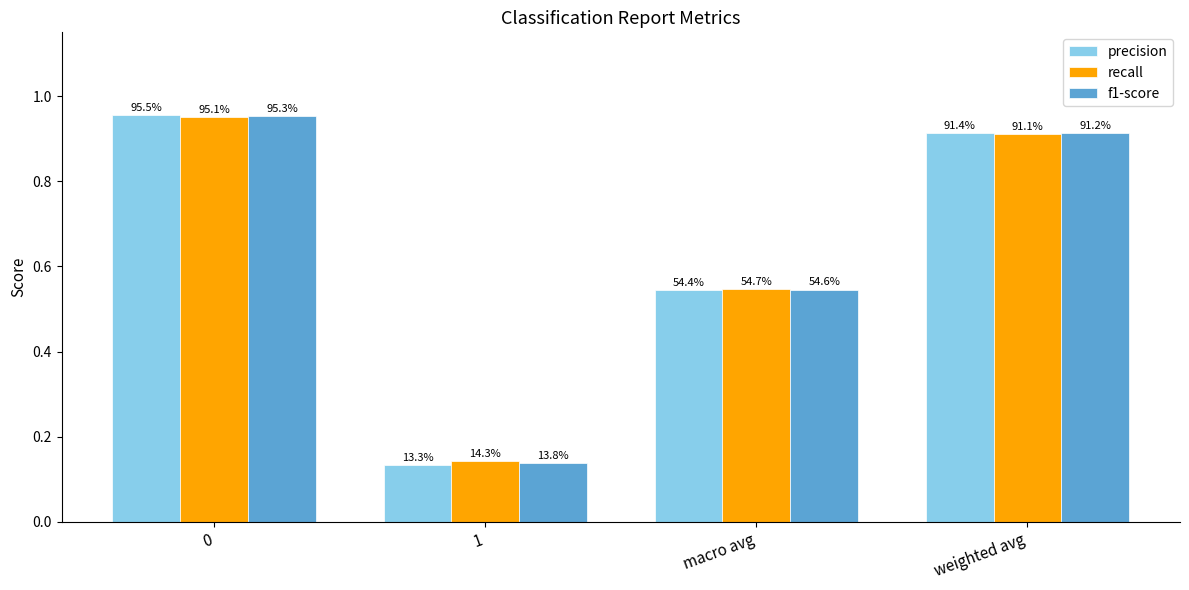

The recall series shows 0.3 at macro avg. True or false?

False